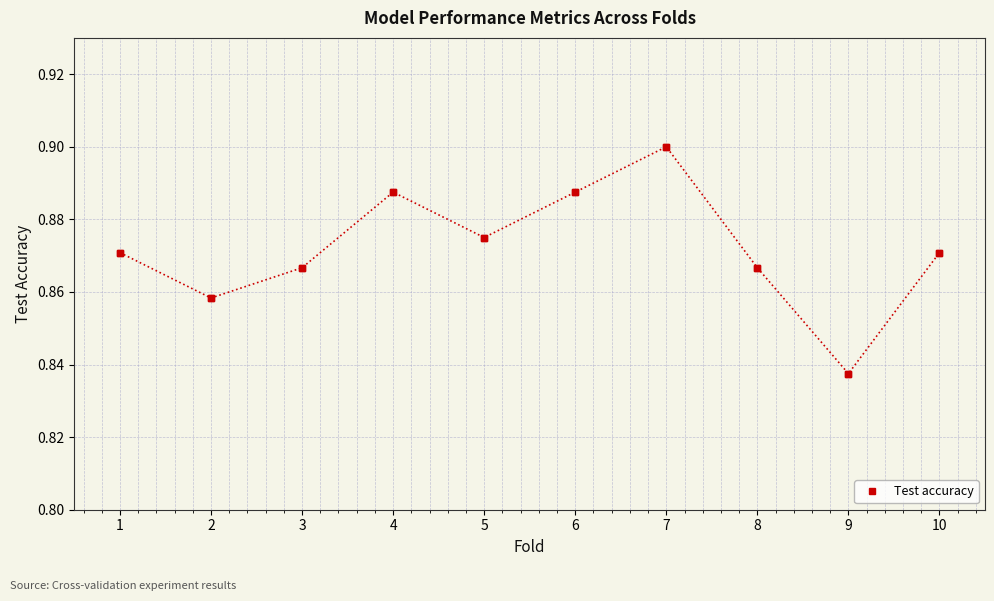

Where is the data nearest to the value 0?

9